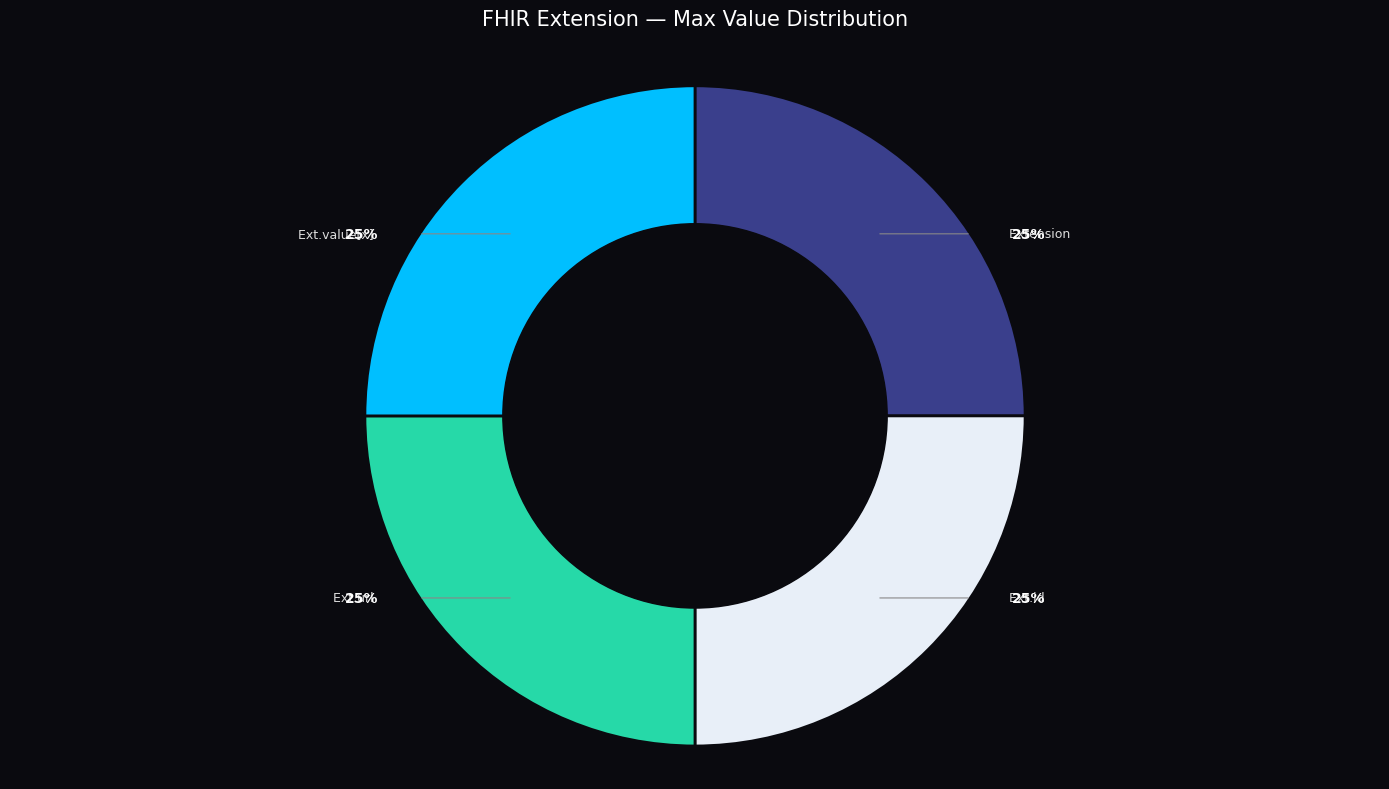

To the nearest percent, what is the average slice percentage?

25%